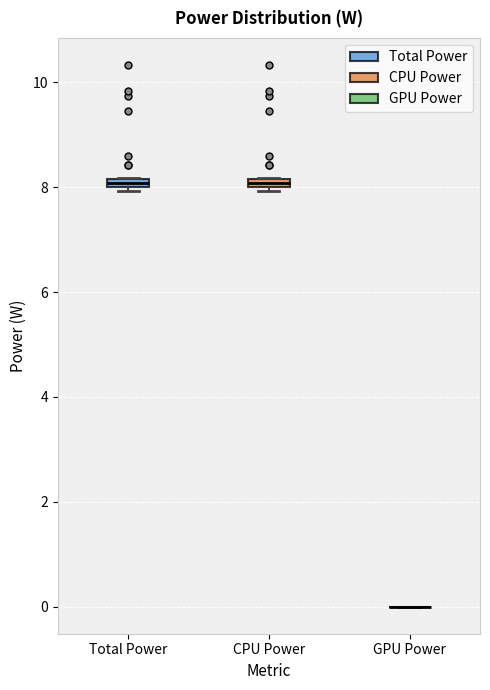

Where is the lower edge of the box for Total Power on the y-axis? The values are not printed on the chart, so give them approximately, as read against the axis.

8.0